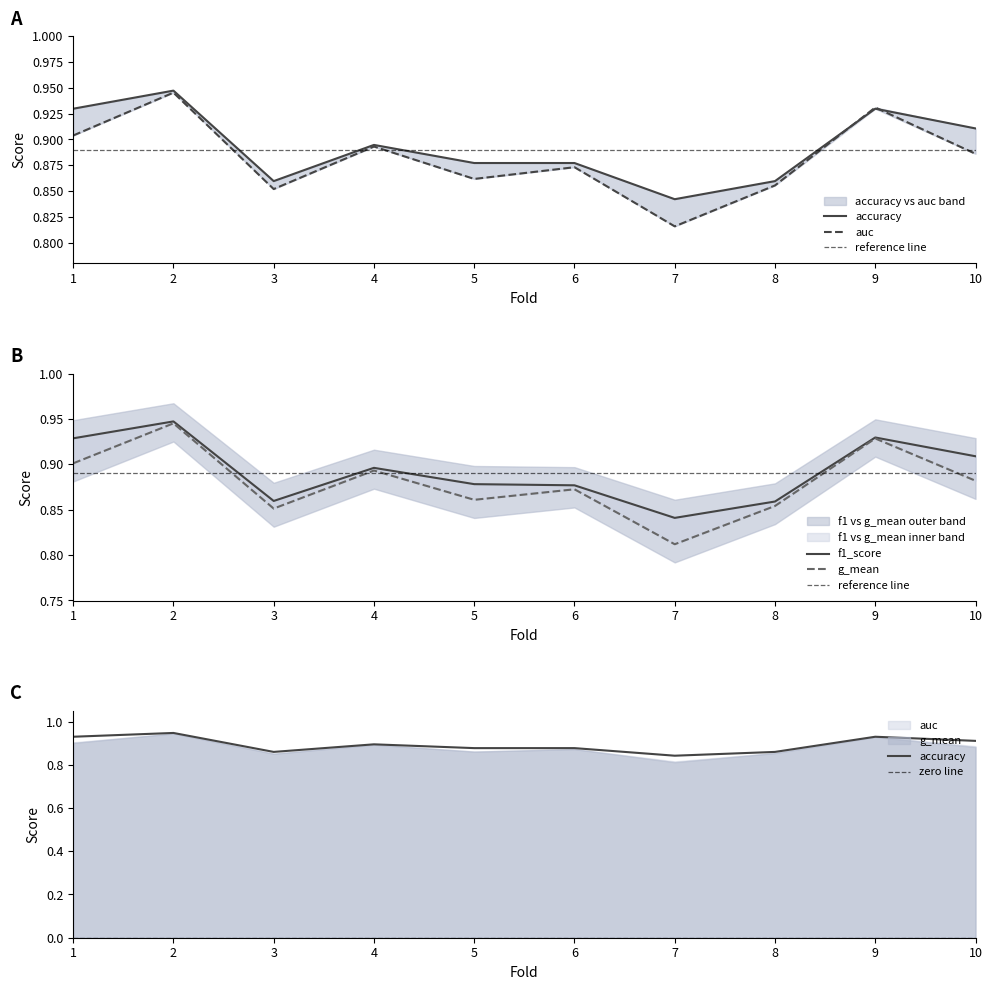

Reading left to right, extract all data points from this chart.

accuracy: 0.9	0.9	0.9	0.9	0.9	0.9	0.8	0.9	0.9	0.9
auc: 0.9	0.9	0.9	0.9	0.9	0.9	0.8	0.9	0.9	0.9
f1_score: 0.9	0.9	0.9	0.9	0.9	0.9	0.8	0.9	0.9	0.9
g_mean: 0.9	0.9	0.9	0.9	0.9	0.9	0.8	0.9	0.9	0.9